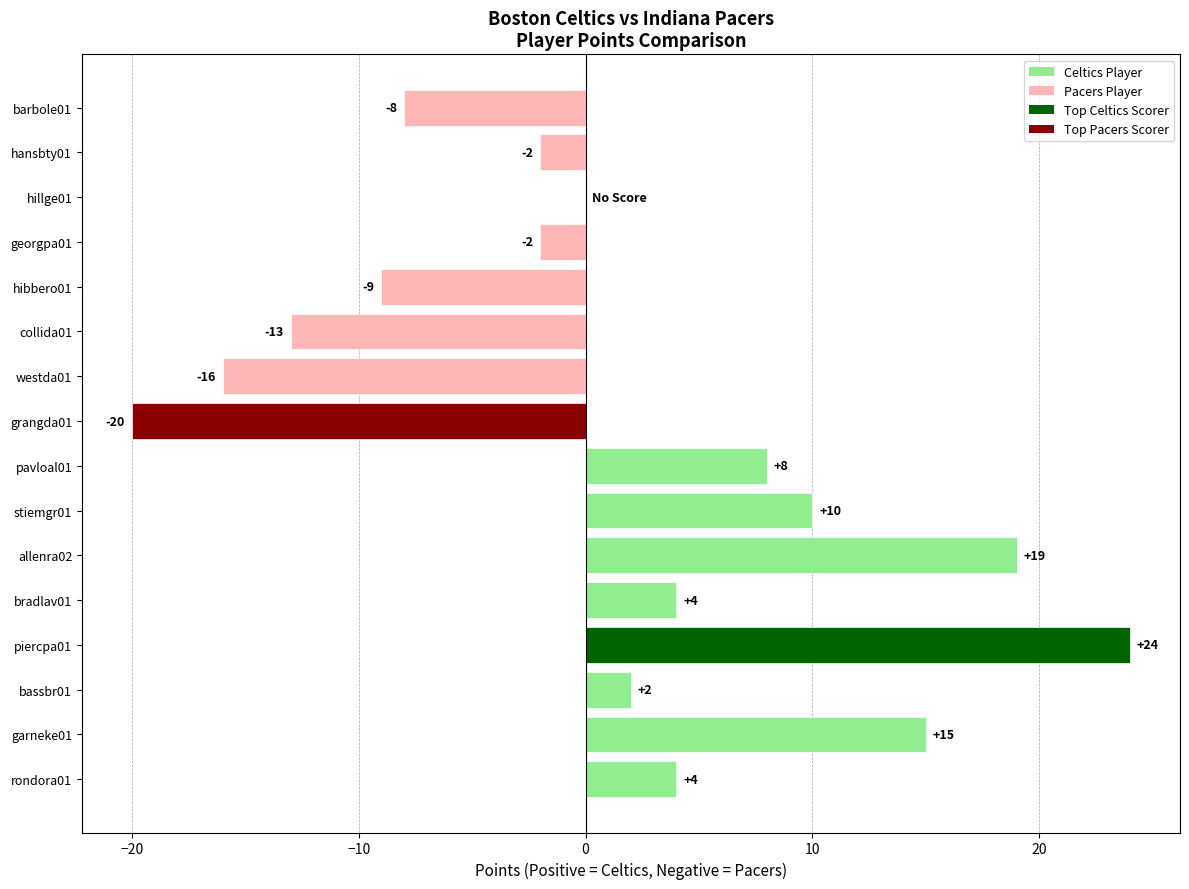

Which has a higher value, hibbero01 or rondora01?

rondora01